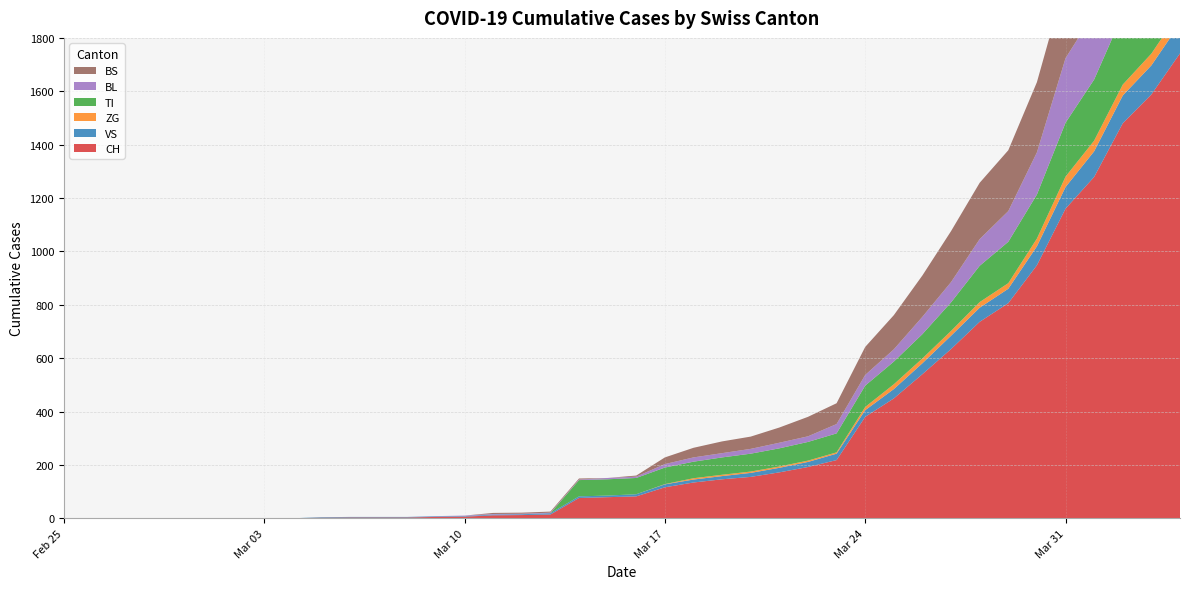

Reading left to right, what are all the values shown in this chart?

CH: 2020-02-25=0	2020-02-26=0	2020-02-27=0	2020-02-28=0	2020-02-29=0	2020-03-01=0	2020-03-02=0	2020-03-03=0	2020-03-04=0	2020-03-05=2	2020-03-06=3	2020-03-07=3	2020-03-08=3	2020-03-09=5	2020-03-10=6	2020-03-11=11	2020-03-12=12	2020-03-13=14	2020-03-14=76	2020-03-15=79	2020-03-16=82	2020-03-17=116	2020-03-18=134	2020-03-19=146	2020-03-20=155	2020-03-21=172	2020-03-22=192	2020-03-23=218	2020-03-24=380	2020-03-25=449	2020-03-26=540	2020-03-27=634	2020-03-28=736	2020-03-29=806	2020-03-30=948	2020-03-31=1160	2020-04-01=1279	2020-04-02=1480	2020-04-03=1588	2020-04-04=1742
VS: 2020-02-25=0	2020-02-26=0	2020-02-27=0	2020-02-28=0	2020-02-29=0	2020-03-01=0	2020-03-02=0	2020-03-03=0	2020-03-04=0	2020-03-05=2	2020-03-06=2	2020-03-07=2	2020-03-08=2	2020-03-09=2	2020-03-10=2	2020-03-11=3	2020-03-12=3	2020-03-13=5	2020-03-14=6	2020-03-15=6	2020-03-16=8	2020-03-17=11	2020-03-18=11	2020-03-19=12	2020-03-20=15	2020-03-21=17	2020-03-22=19	2020-03-23=24	2020-03-24=25	2020-03-25=35	2020-03-26=41	2020-03-27=50	2020-03-28=53	2020-03-29=54	2020-03-30=71	2020-03-31=81	2020-04-01=96	2020-04-02=104	2020-04-03=109	2020-04-04=112
ZG: 2020-02-25=0	2020-02-26=0	2020-02-27=0	2020-02-28=0	2020-02-29=0	2020-03-01=0	2020-03-02=0	2020-03-03=0	2020-03-04=0	2020-03-05=0	2020-03-06=0	2020-03-07=0	2020-03-08=0	2020-03-09=0	2020-03-10=0	2020-03-11=0	2020-03-12=0	2020-03-13=0	2020-03-14=0	2020-03-15=0	2020-03-16=0	2020-03-17=1	2020-03-18=5	2020-03-19=5	2020-03-20=5	2020-03-21=5	2020-03-22=5	2020-03-23=5	2020-03-24=12	2020-03-25=18	2020-03-26=18	2020-03-27=18	2020-03-28=21	2020-03-29=21	2020-03-30=29	2020-03-31=39	2020-04-01=40	2020-04-02=41	2020-04-03=44	2020-04-04=46
TI: 2020-02-25=0	2020-02-26=0	2020-02-27=0	2020-02-28=0	2020-02-29=0	2020-03-01=0	2020-03-02=0	2020-03-03=0	2020-03-04=0	2020-03-05=0	2020-03-06=0	2020-03-07=0	2020-03-08=0	2020-03-09=0	2020-03-10=0	2020-03-11=0	2020-03-12=0	2020-03-13=0	2020-03-14=61	2020-03-15=61	2020-03-16=61	2020-03-17=62	2020-03-18=62	2020-03-19=65	2020-03-20=67	2020-03-21=68	2020-03-22=70	2020-03-23=71	2020-03-24=80	2020-03-25=85	2020-03-26=91	2020-03-27=107	2020-03-28=136	2020-03-29=155	2020-03-30=165	2020-03-31=202	2020-04-01=229	2020-04-02=263	2020-04-03=287	2020-04-04=314
BL: 2020-02-25=0	2020-02-26=0	2020-02-27=0	2020-02-28=0	2020-02-29=0	2020-03-01=0	2020-03-02=0	2020-03-03=0	2020-03-04=0	2020-03-05=0	2020-03-06=0	2020-03-07=0	2020-03-08=0	2020-03-09=1	2020-03-10=2	2020-03-11=2	2020-03-12=2	2020-03-13=2	2020-03-14=2	2020-03-15=5	2020-03-16=5	2020-03-17=13	2020-03-18=16	2020-03-19=16	2020-03-20=18	2020-03-21=21	2020-03-22=21	2020-03-23=35	2020-03-24=40	2020-03-25=46	2020-03-26=65	2020-03-27=76	2020-03-28=100	2020-03-29=115	2020-03-30=158	2020-03-31=242	2020-04-01=249	2020-04-02=262	2020-04-03=266	2020-04-04=298
BS: 2020-02-25=0	2020-02-26=0	2020-02-27=0	2020-02-28=0	2020-02-29=0	2020-03-01=0	2020-03-02=0	2020-03-03=0	2020-03-04=0	2020-03-05=0	2020-03-06=0	2020-03-07=0	2020-03-08=0	2020-03-09=0	2020-03-10=0	2020-03-11=4	2020-03-12=4	2020-03-13=4	2020-03-14=4	2020-03-15=0	2020-03-16=4	2020-03-17=25	2020-03-18=36	2020-03-19=44	2020-03-20=46	2020-03-21=57	2020-03-22=73	2020-03-23=78	2020-03-24=105	2020-03-25=128	2020-03-26=155	2020-03-27=191	2020-03-28=211	2020-03-29=228	2020-03-30=263	2020-03-31=292	2020-04-01=323	2020-04-02=350	2020-04-03=397	2020-04-04=434